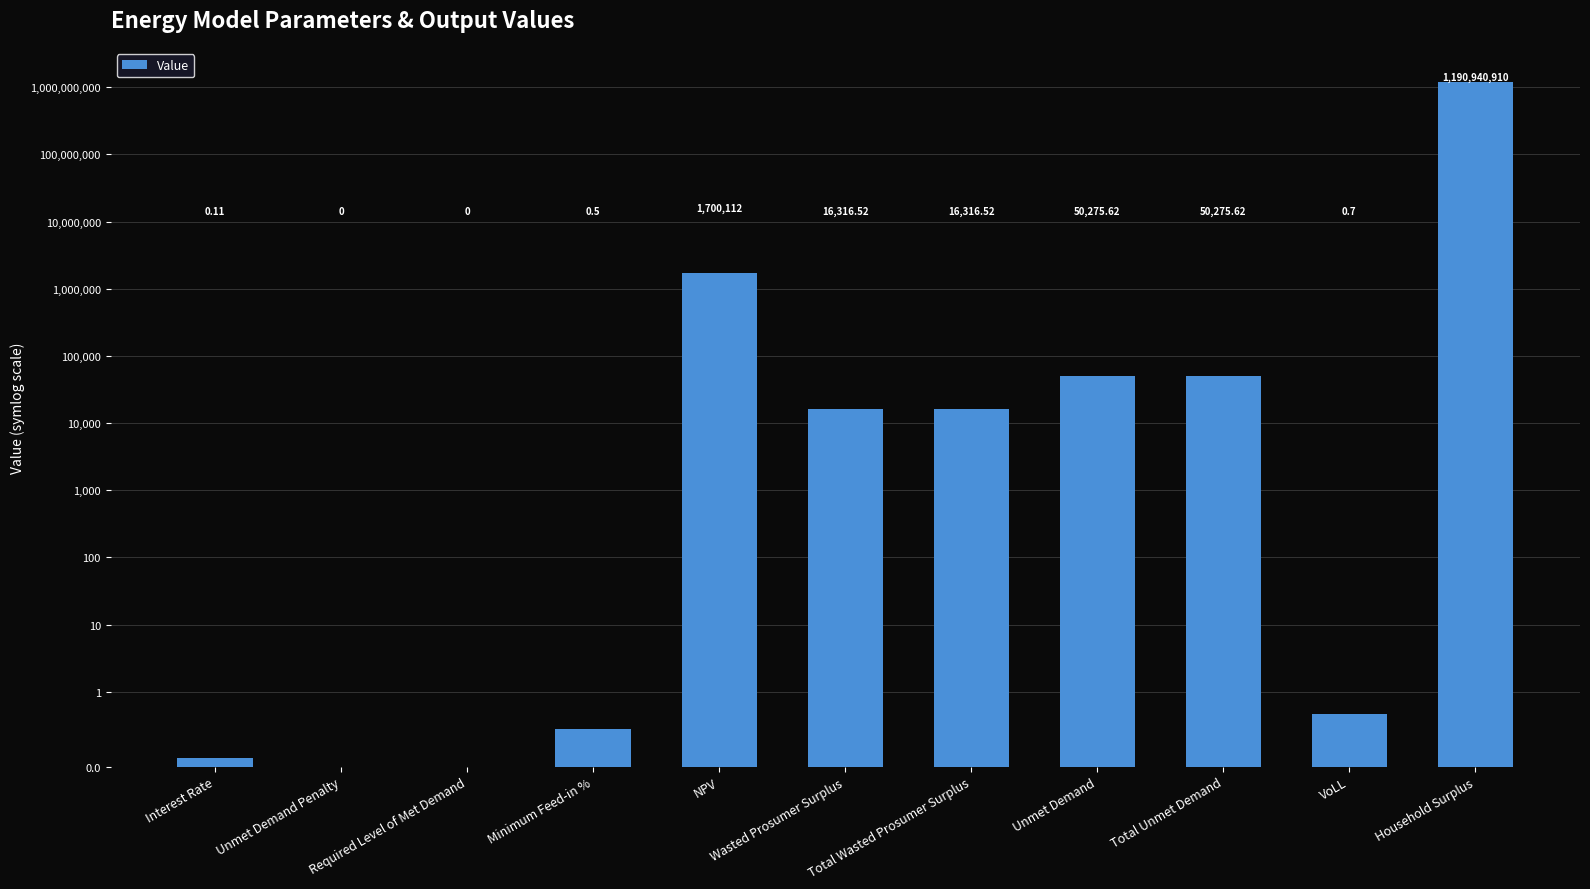

Where is the data nearest to the value 595470454?

NPV